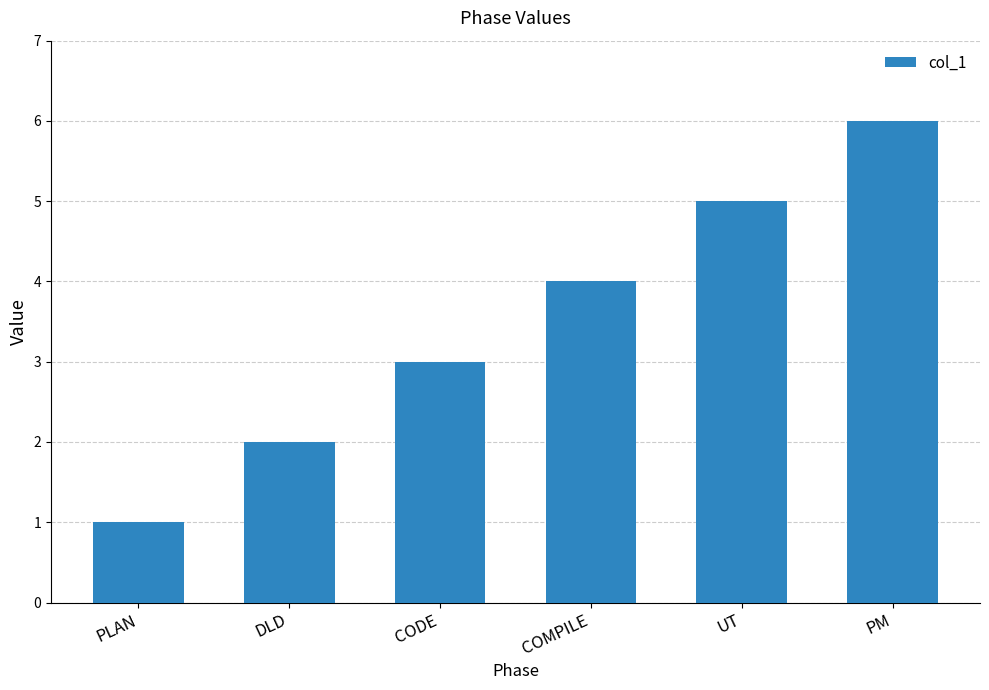

What is the ratio of the value at PM to the value at COMPILE?

1.5